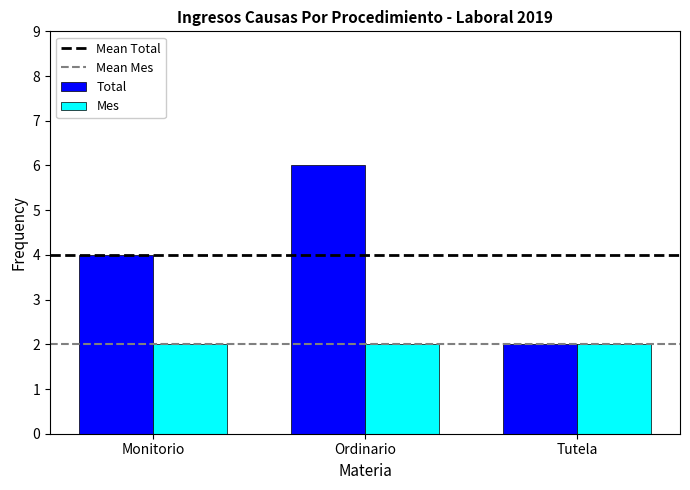

Are the bars horizontal?

No